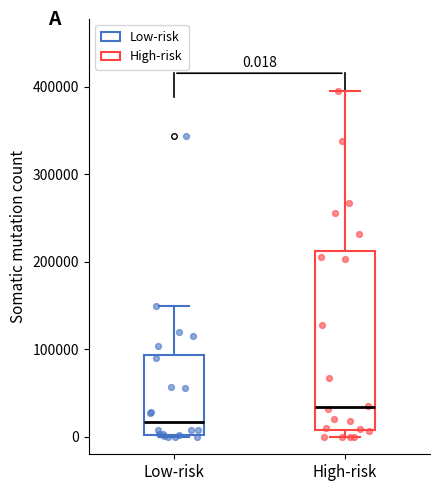

Comparing the boxes themselves (not the whiskers), which one is the tallest?

High-risk